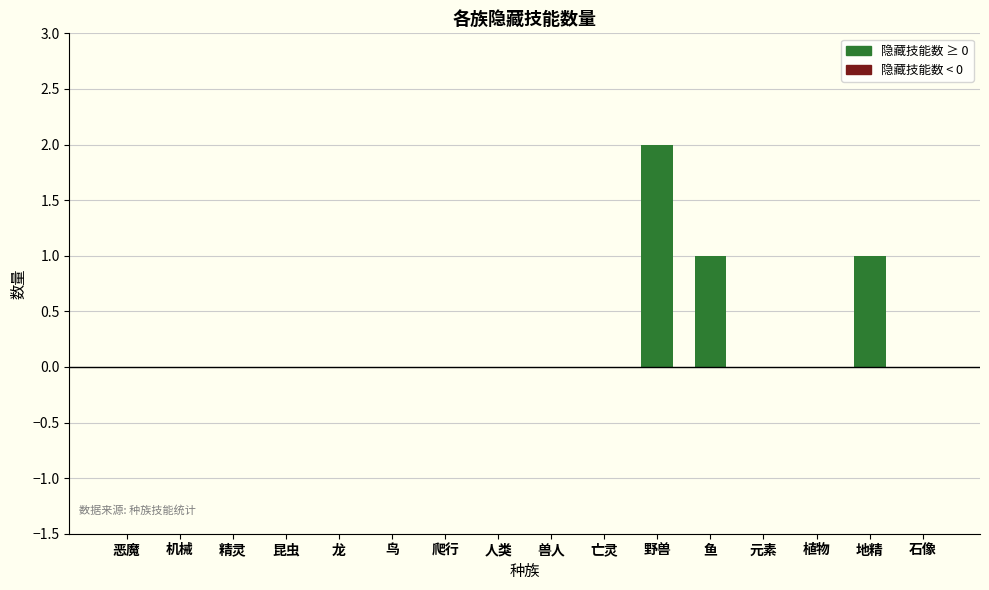

Which category has the highest value across all series?

野兽